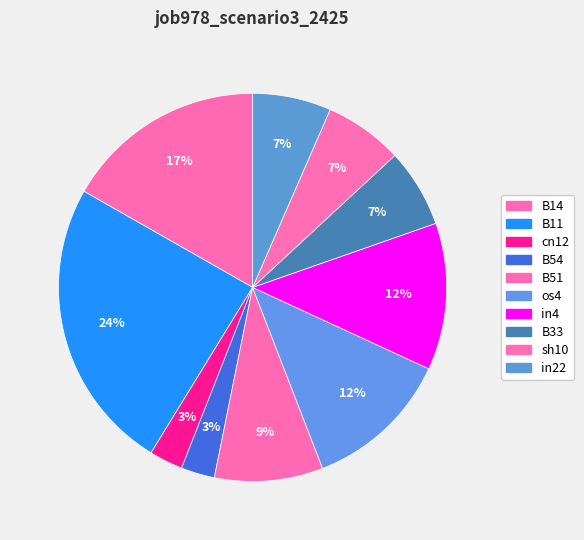

What is the smallest slice in the pie chart?

cn12